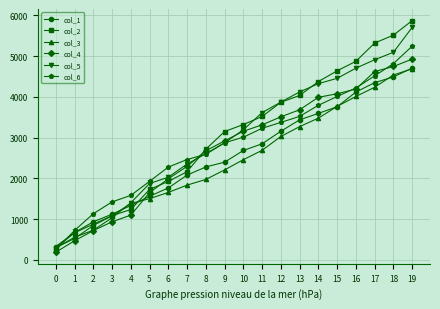

Is it true that col_4 equals 935.0 at 3?

True